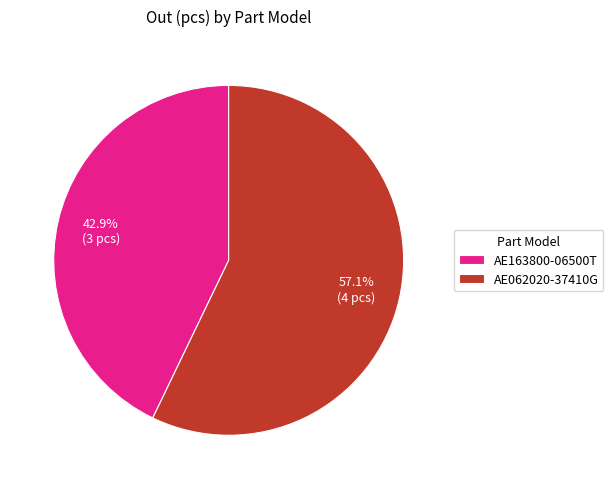

What portion of the pie excludes AE062020-37410G?

42.9%